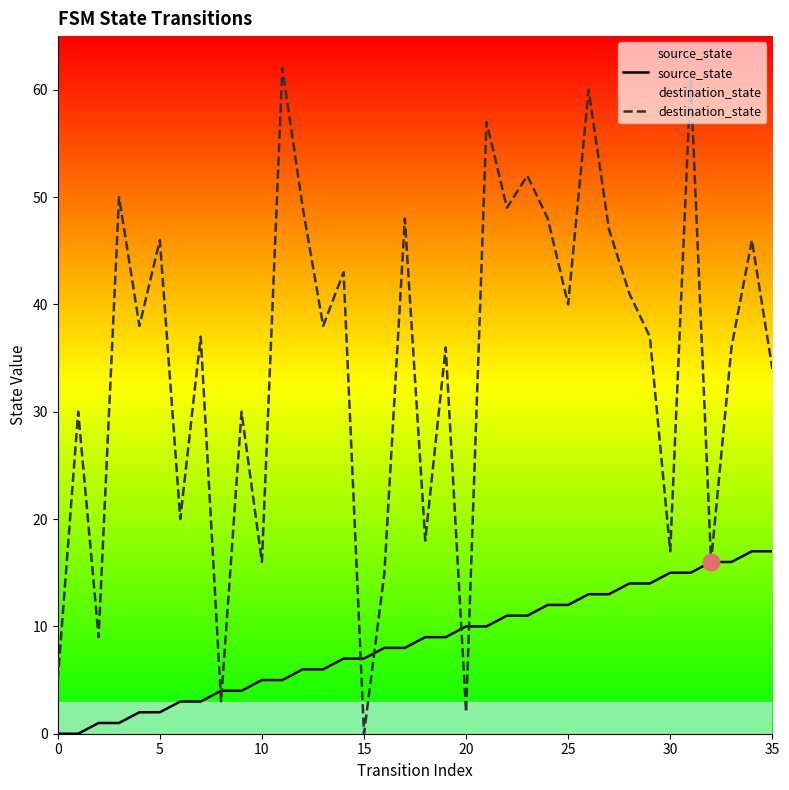

Rank the series by their average value, from lowest to highest.

source_state, destination_state